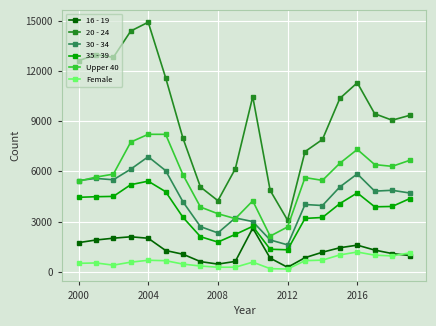

How many interior local valleys does the Upper 40 series have?

4